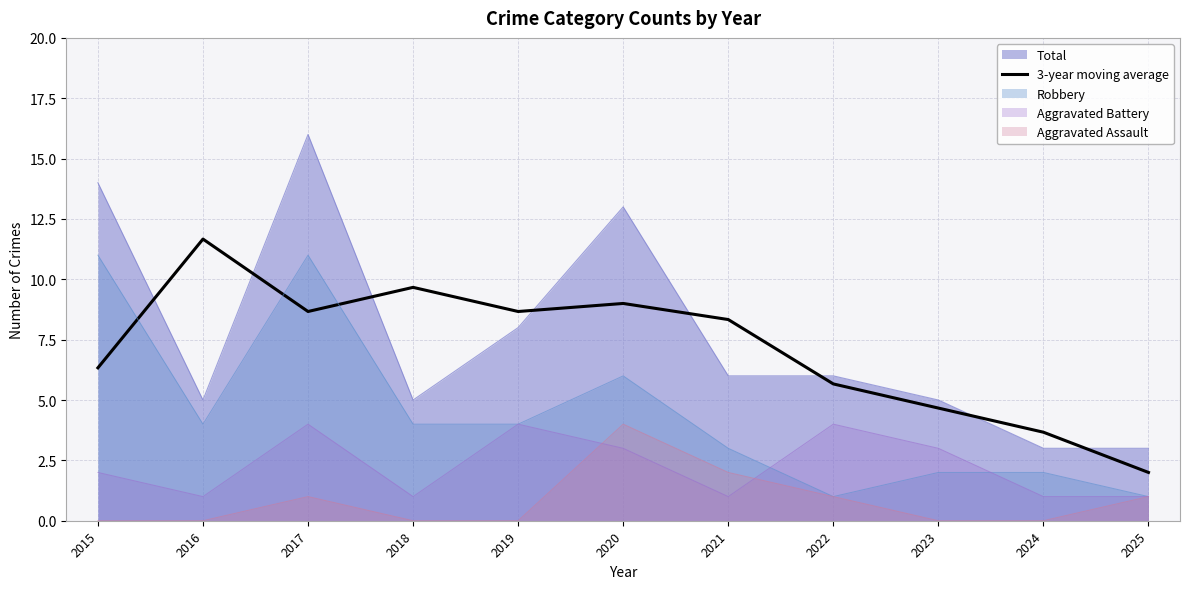

How many interior local peaks (higher than both neighbors) does the data have?

3